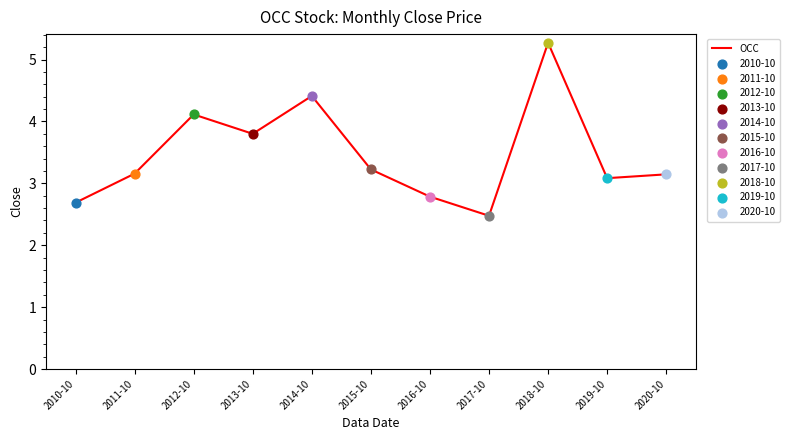

Which has a higher value, 2020-10 or 2017-10?

2020-10